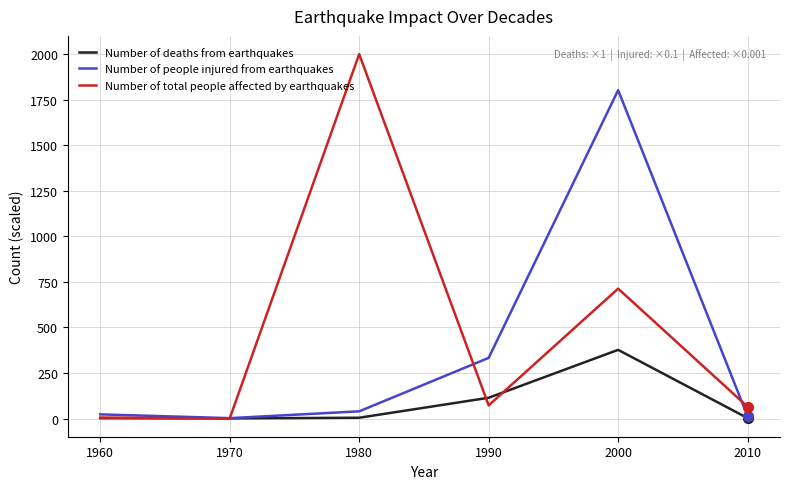

What is the total value across all series at 1970?

2.8